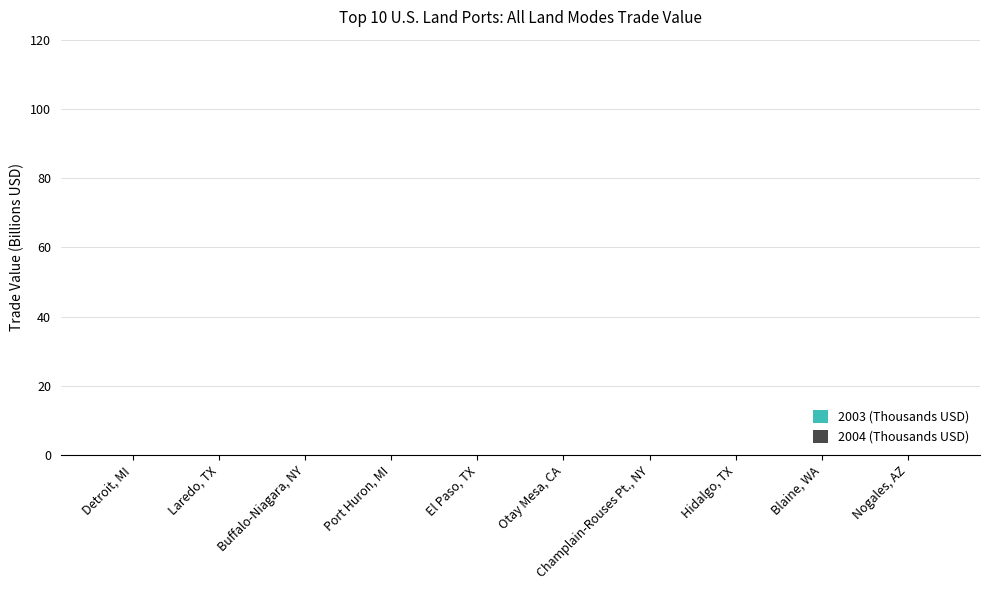

What is the value of the 2003 (Thousands USD) bar at the 1st from the left?

0.1